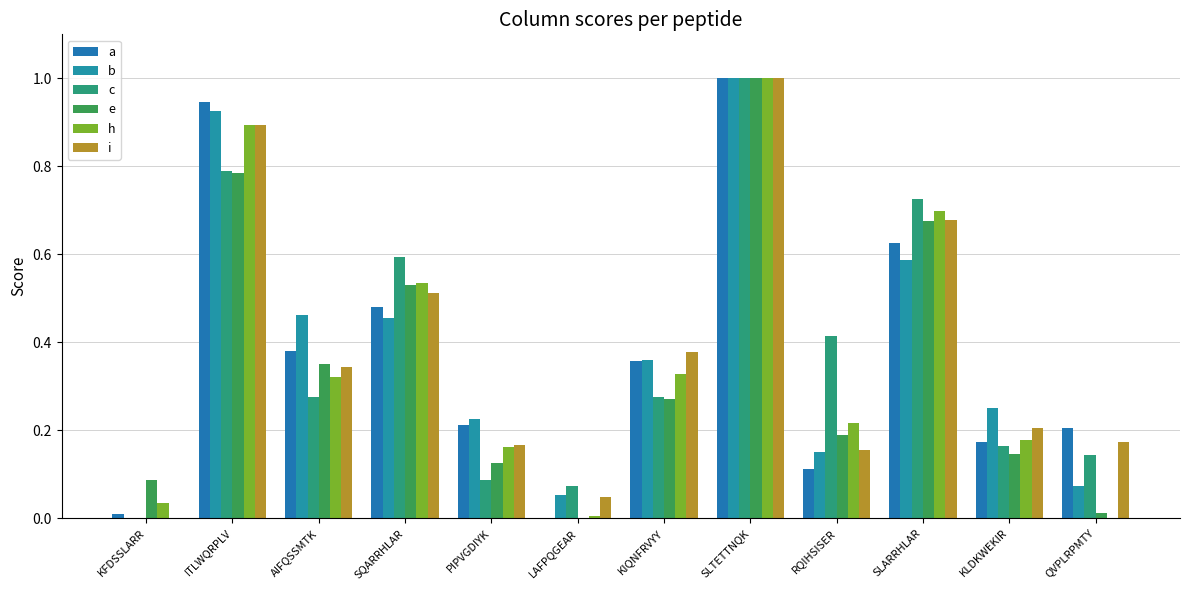

The value of a at SQARRHLAR is 0.8. True or false?

False